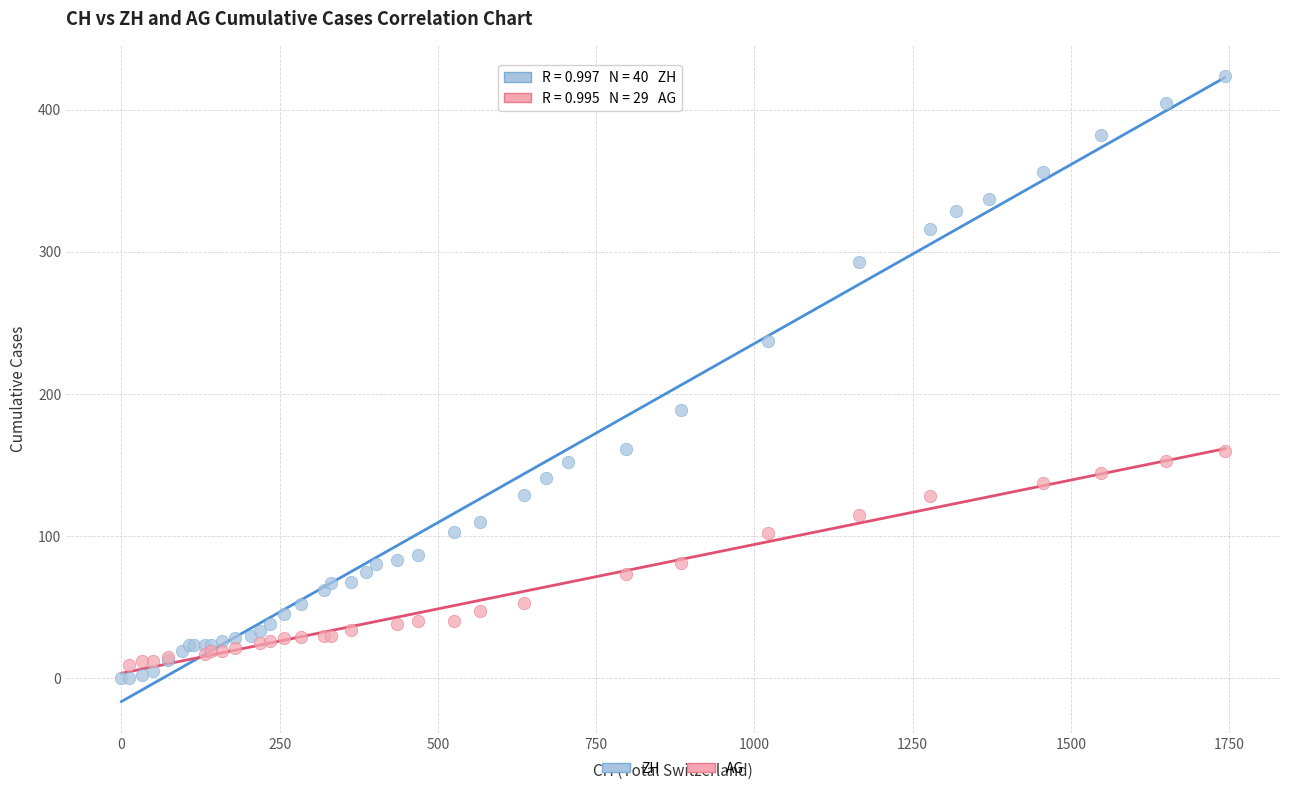

Which series has the largest Y range (max minus min)?

ZH